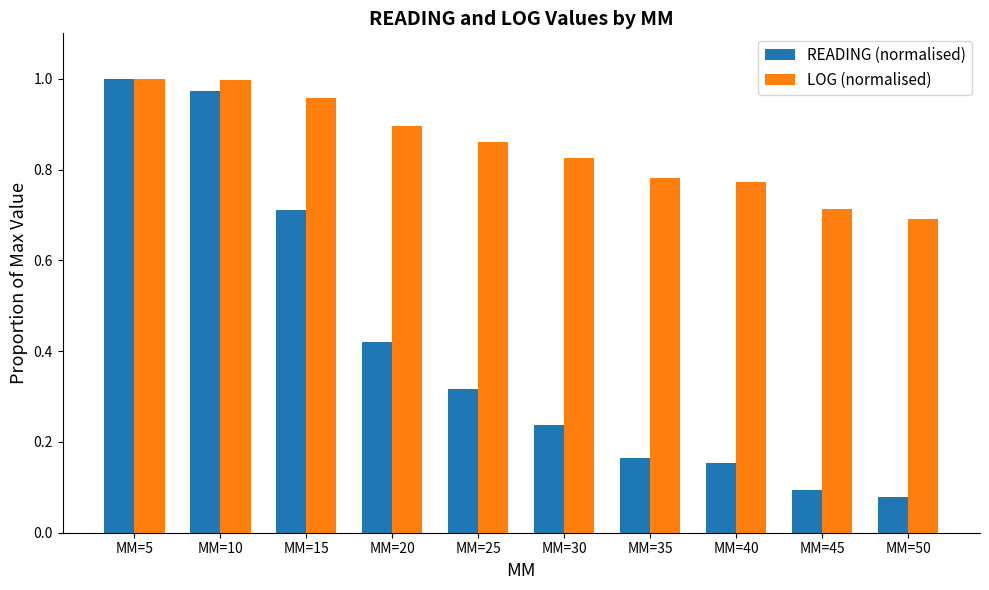

Rank the series at MM=40 from highest to lowest value.

LOG (normalised), READING (normalised)